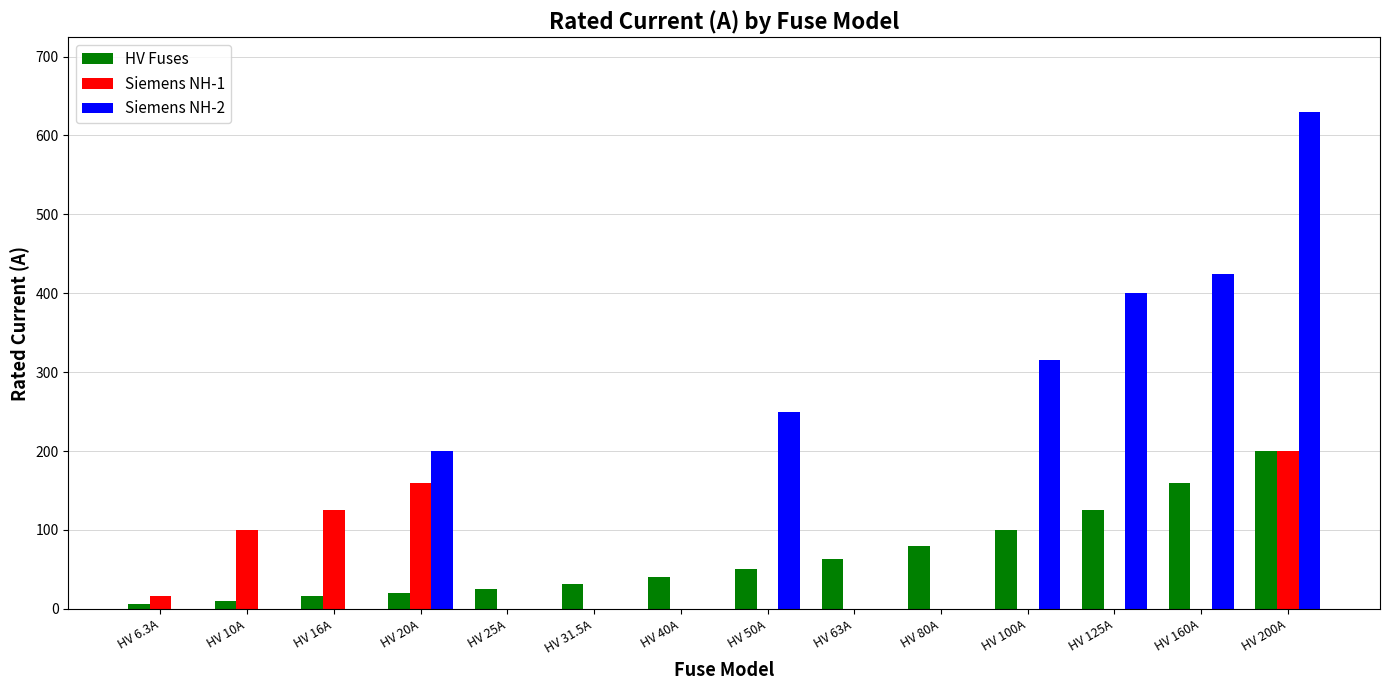

What is the sum of the Siemens NH-1 values at HV 160A and HV 16A?

125.0